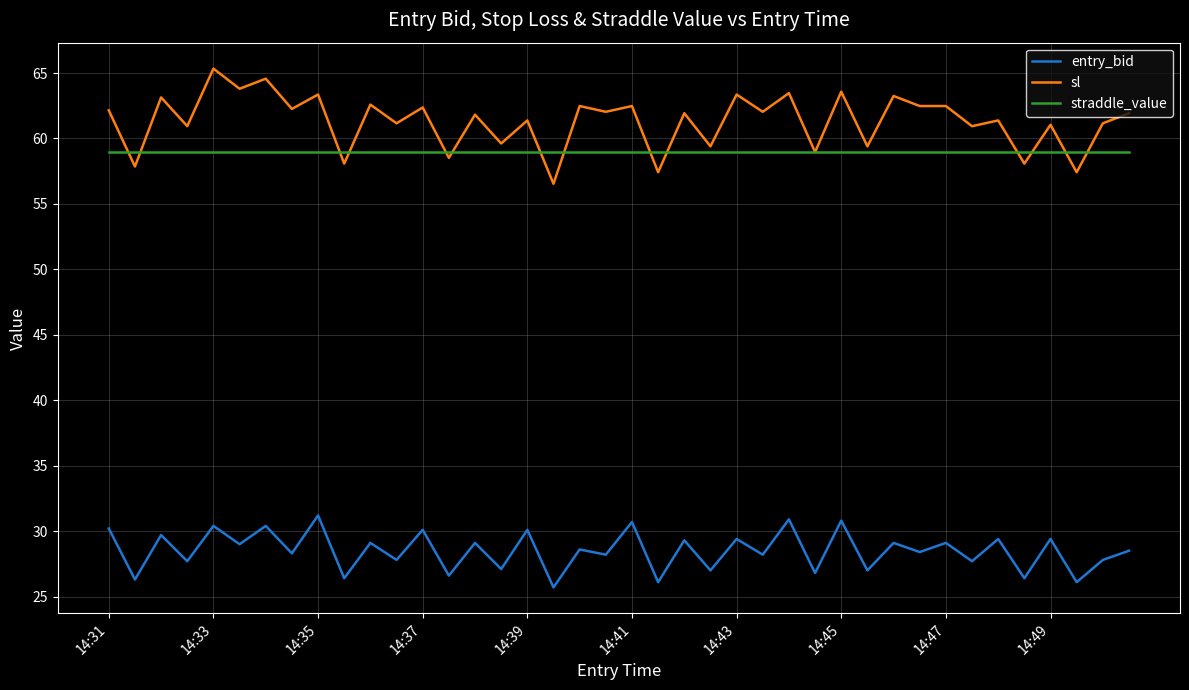

True or false: straddle_value and entry_bid intersect in this chart.

False